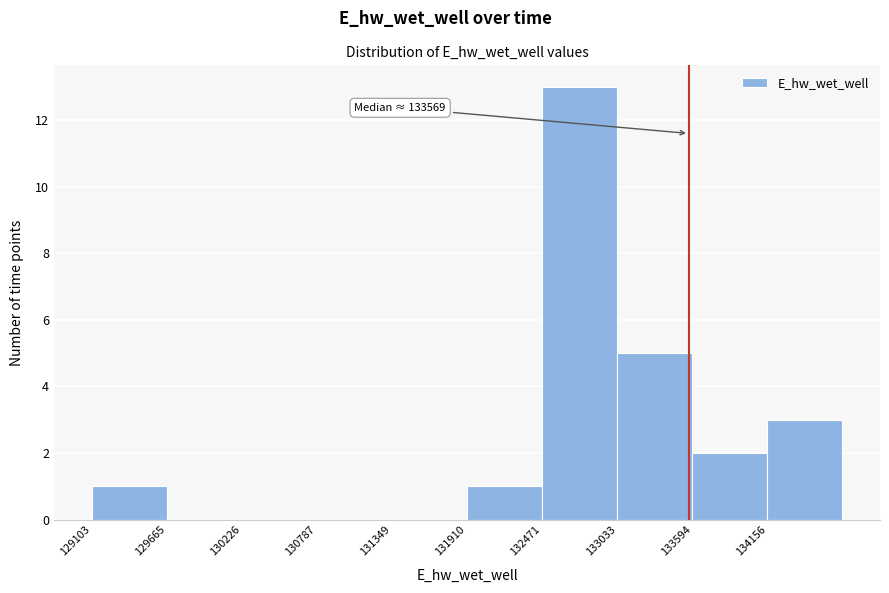

Which range on the x-axis has the tallest bar?

132500 to 133000